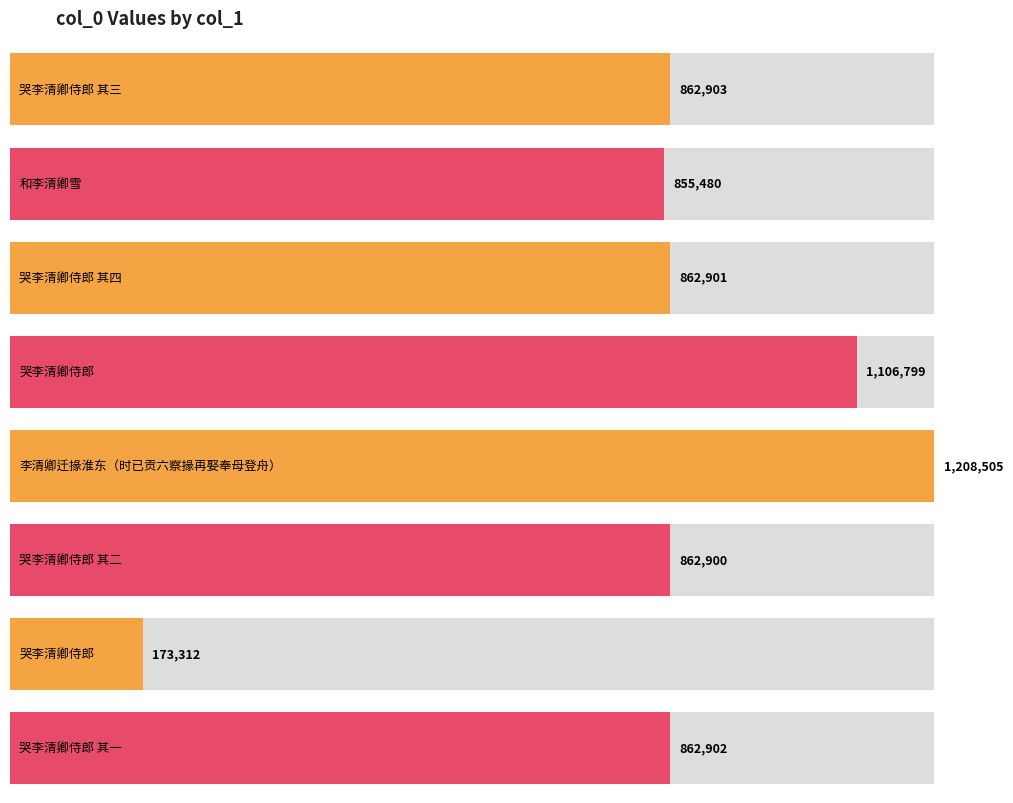

Reading left to right, extract all data points from this chart.

862903	855480	862901	1106799	1208505	862900	173312	862902